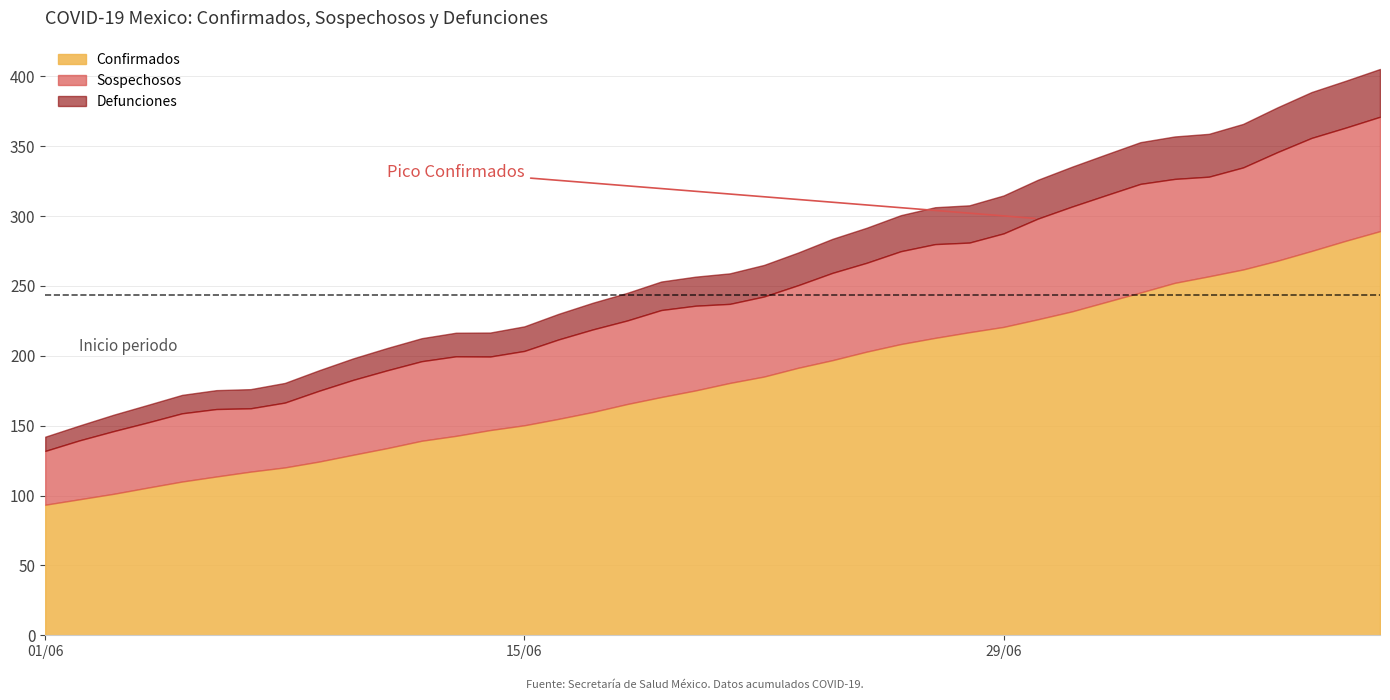

What is the difference between the maximum and minimum values in the Confirmados series?

195.7